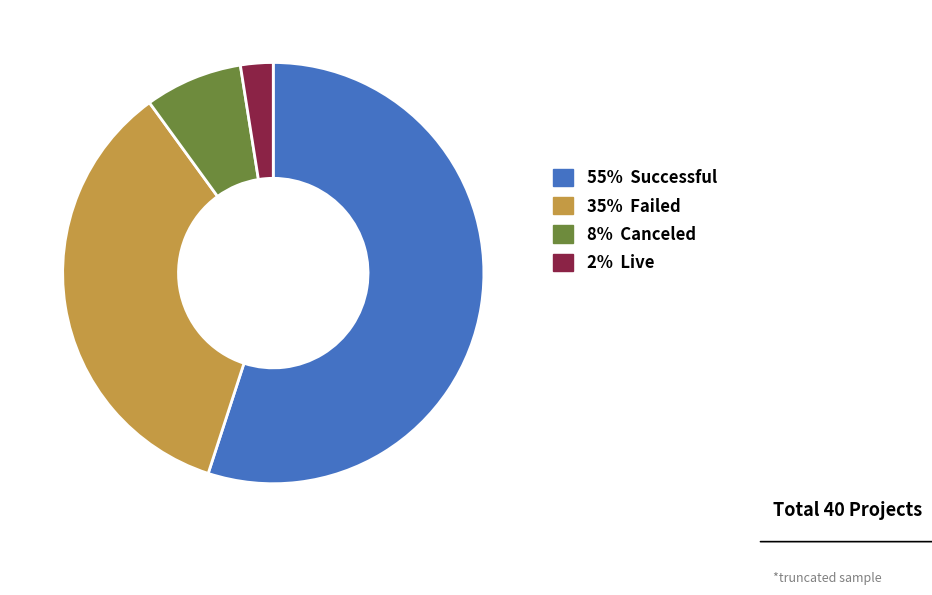

Does any single category account for the majority?

Yes